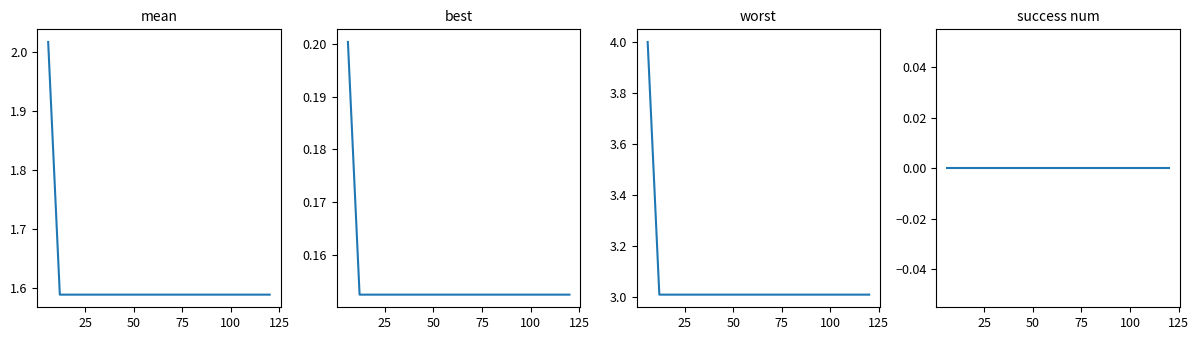

Which series has the largest range (max minus min)?

worst